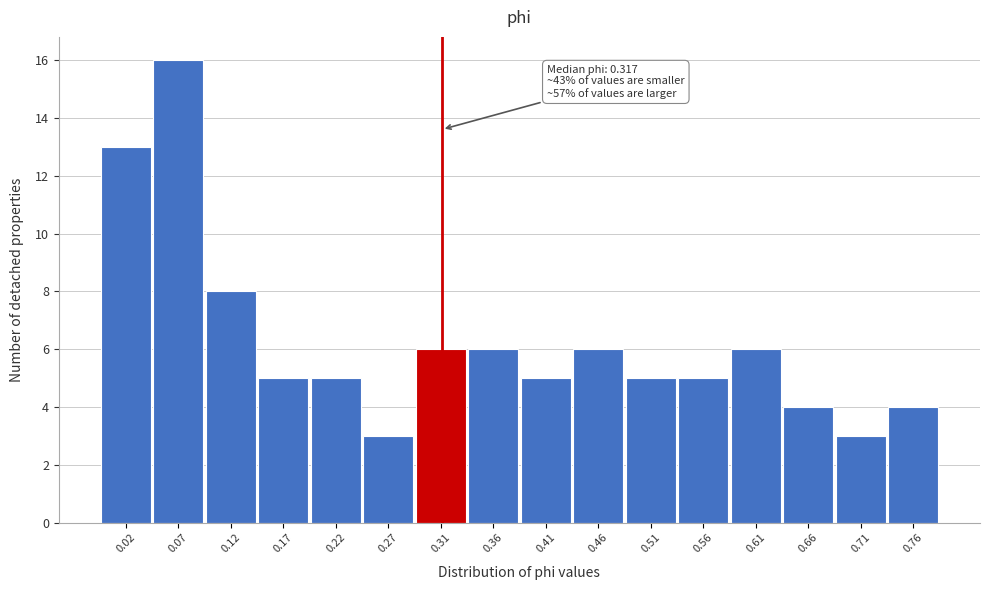

Reading left to right, list all the values displayed in this chart.

0.02=13	0.07=16	0.12=8	0.17=5	0.22=5	0.27=3	0.31=6	0.36=6	0.41=5	0.46=6	0.51=5	0.56=5	0.61=6	0.66=4	0.71=3	0.76=4